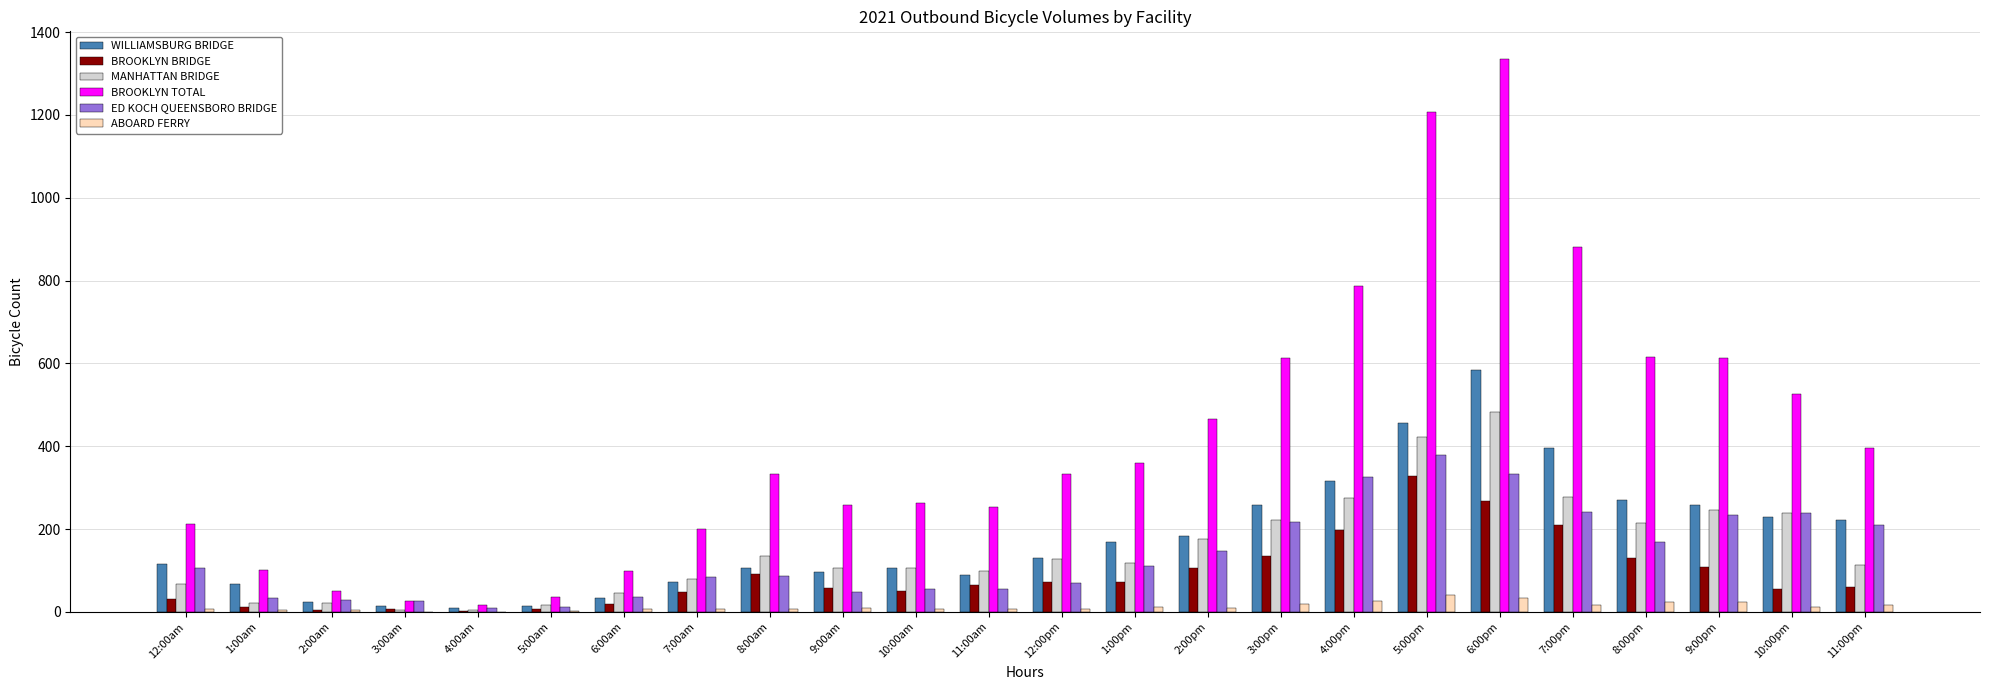

Which category has the highest value in the ED KOCH QUEENSBORO BRIDGE series?

5:00pm